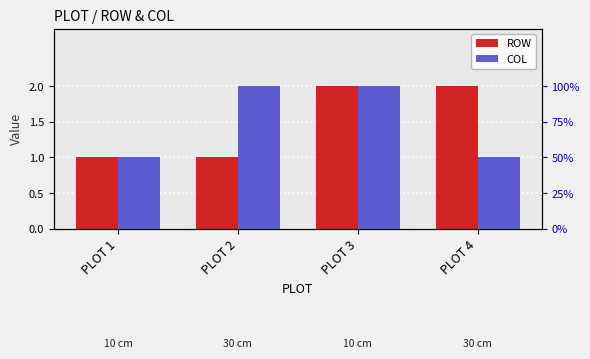

Reading left to right, list all the values displayed in this chart.

ROW: 1	1	2	2
COL: 1	2	2	1